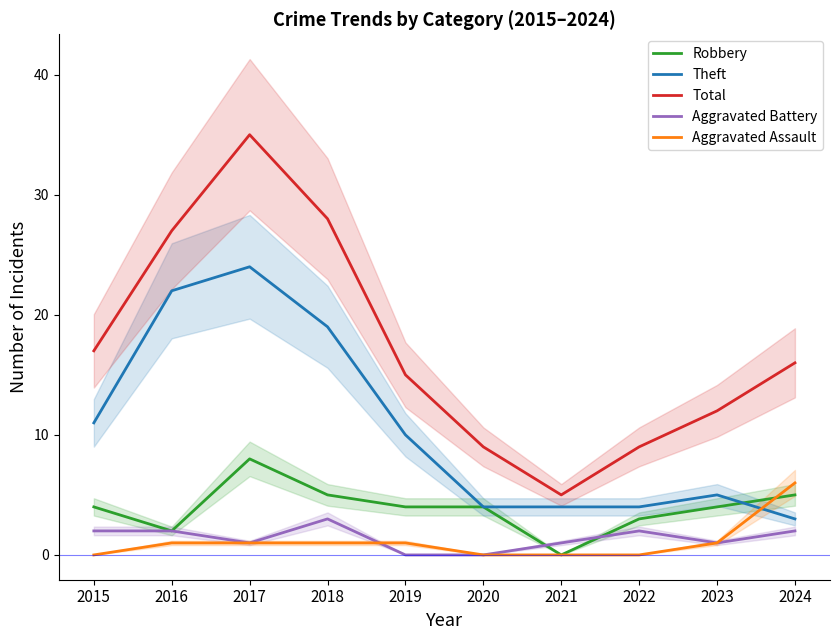

What is the difference between the maximum and minimum values in the Theft series?

21